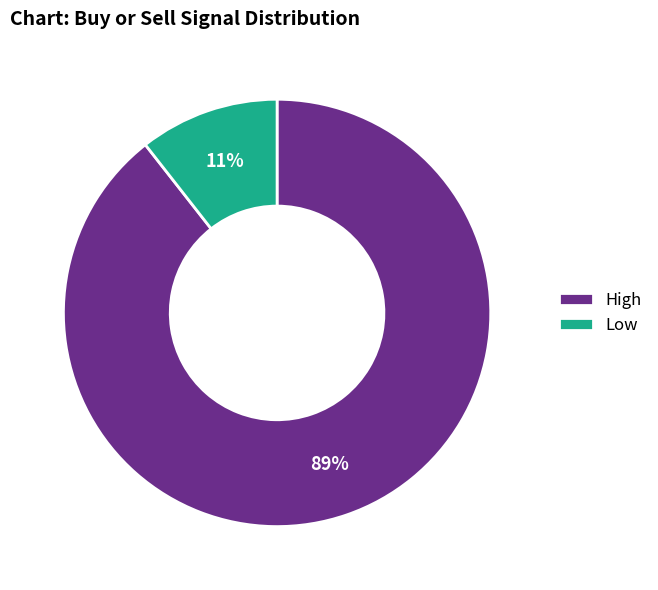

Count the number of slices in the pie.

2